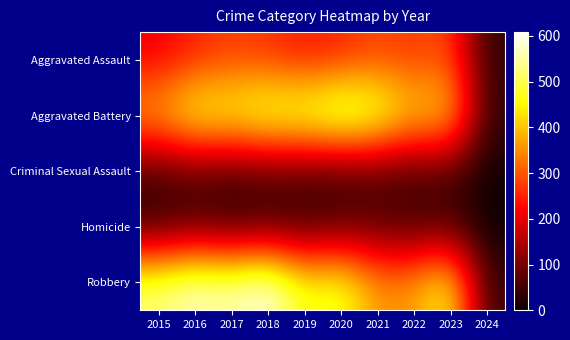

List the series in order of their peak value, highest first.

Robbery, Aggravated Battery, Aggravated Assault, Criminal Sexual Assault, Homicide